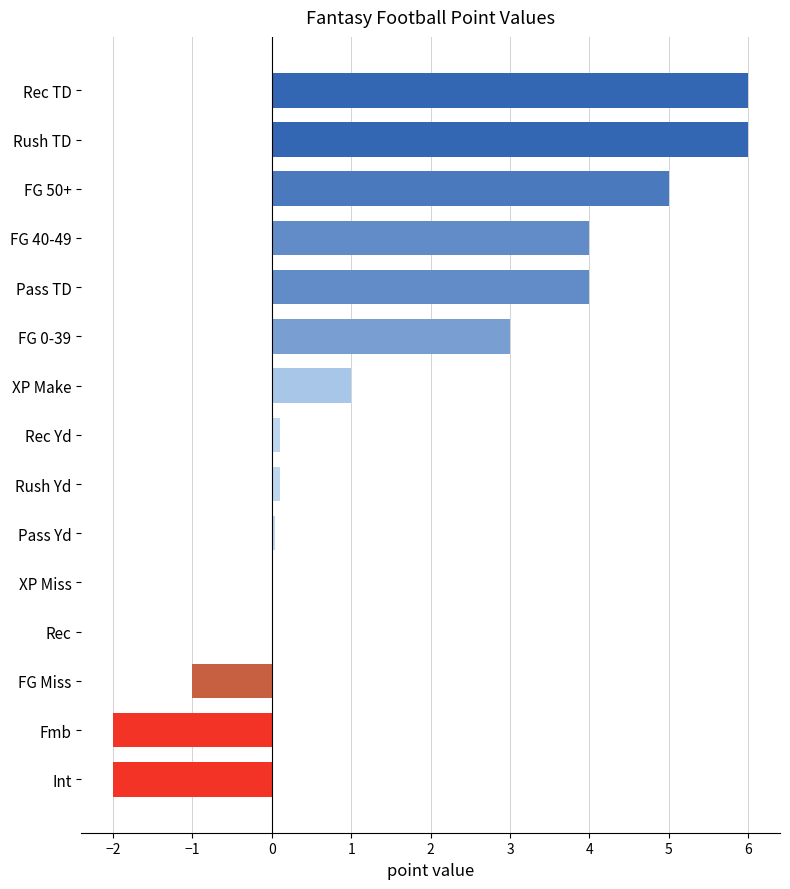

The value at FG 0-39 is 4.4. True or false?

False